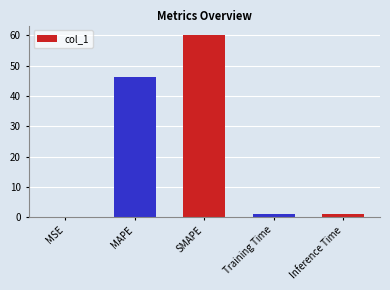

How many data points does each series have?

5